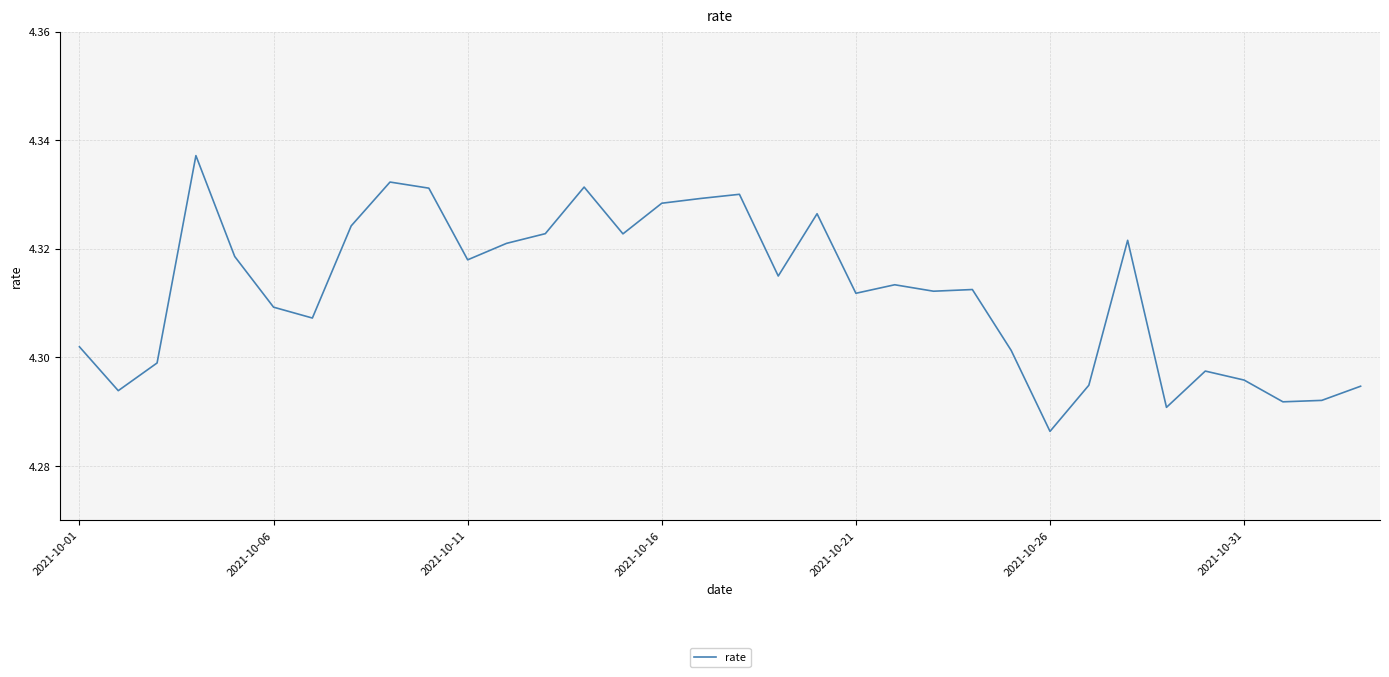

At which label is the value closest to 4?

2021-10-26